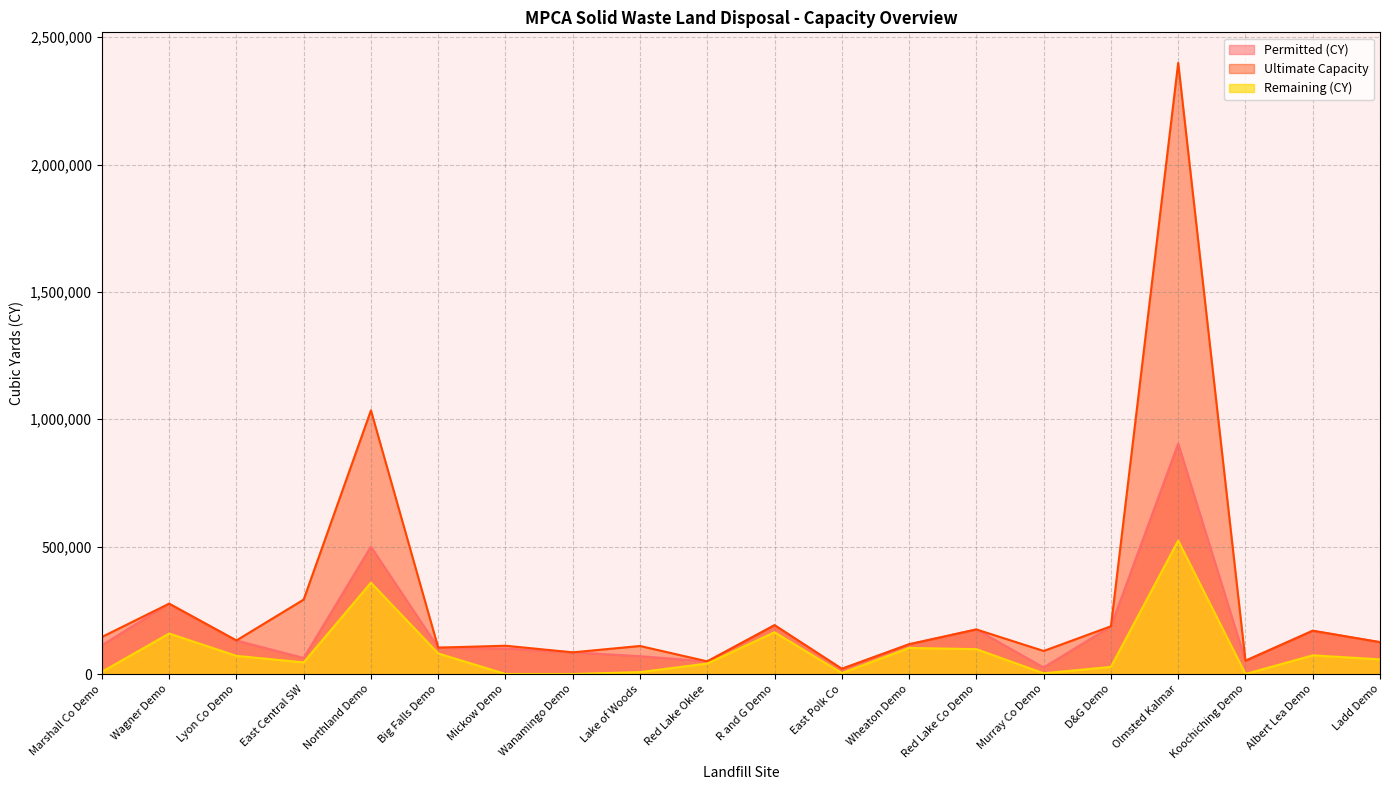

Which category has the lowest value across all series?

Mickow Demo